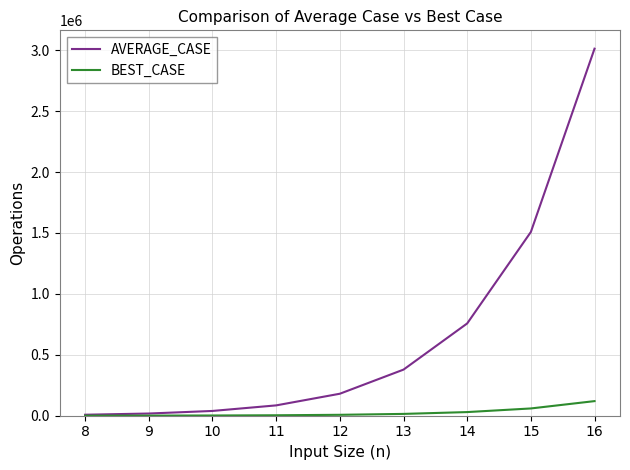

What is the greatest value displayed?

3012890